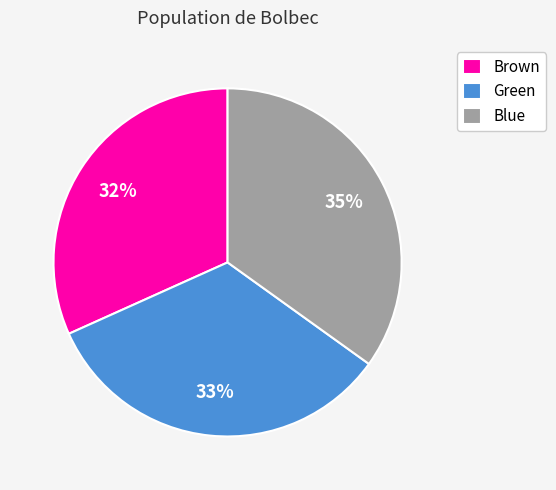

Is the sum of Green and Brown greater than half?

Yes